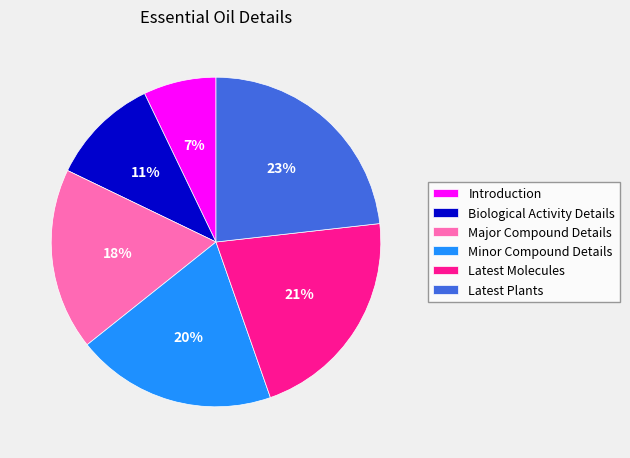

To the nearest percent, what percentage of the pie is Latest Molecules?

21%